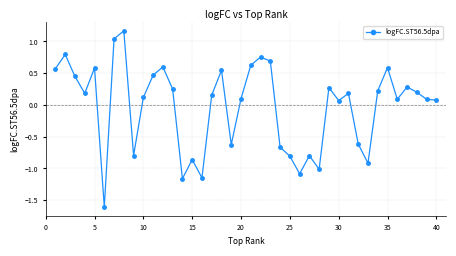

True or false: the data has more than 0 interior local peaks.

True